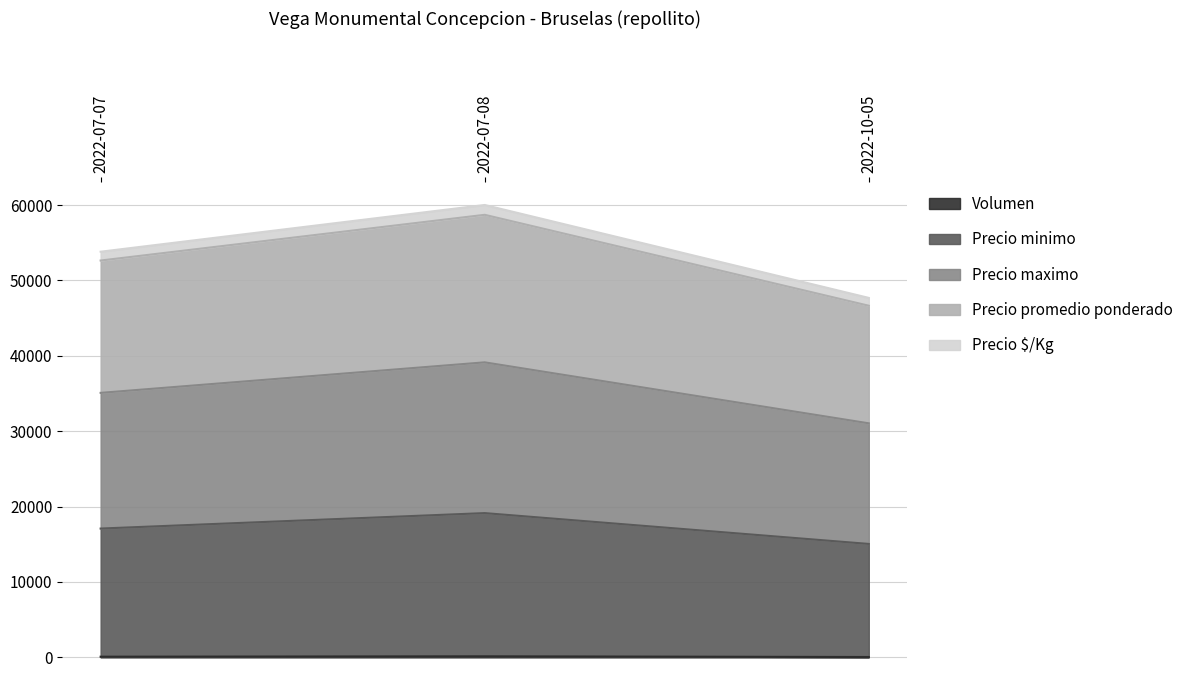

How many values in the Precio $/Kg series are below 52646?

1